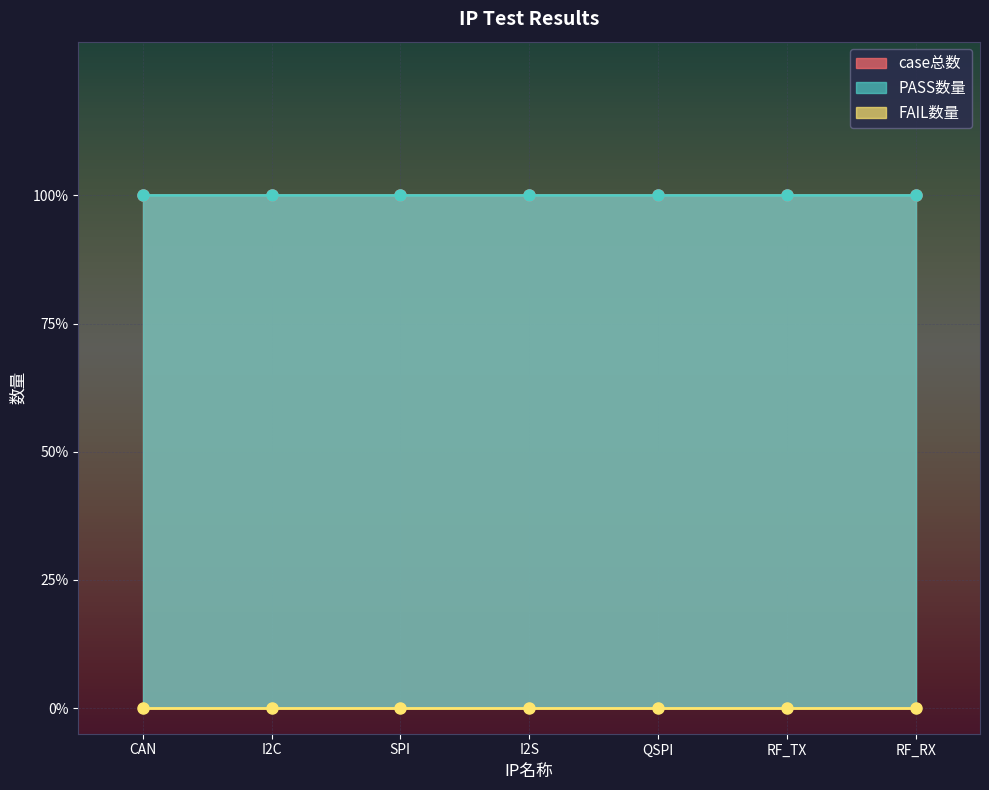

Between I2C and RF_TX, which series saw the biggest shift?

case总数